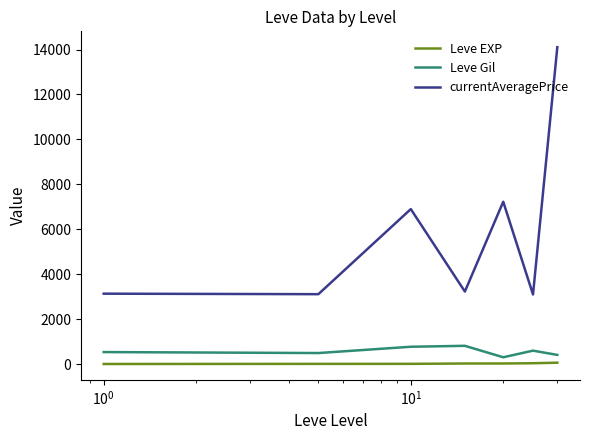

Which series has the widest spread of values?

currentAveragePrice